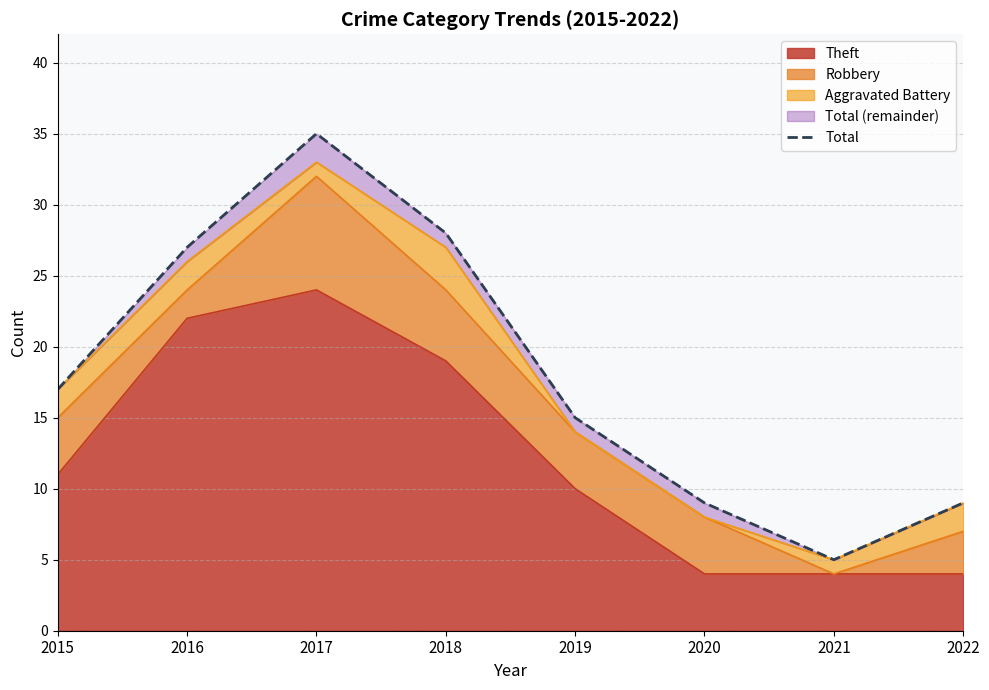

Rank the categories by value from highest to lowest.

2017, 2018, 2016, 2015, 2019, 2020, 2022, 2021